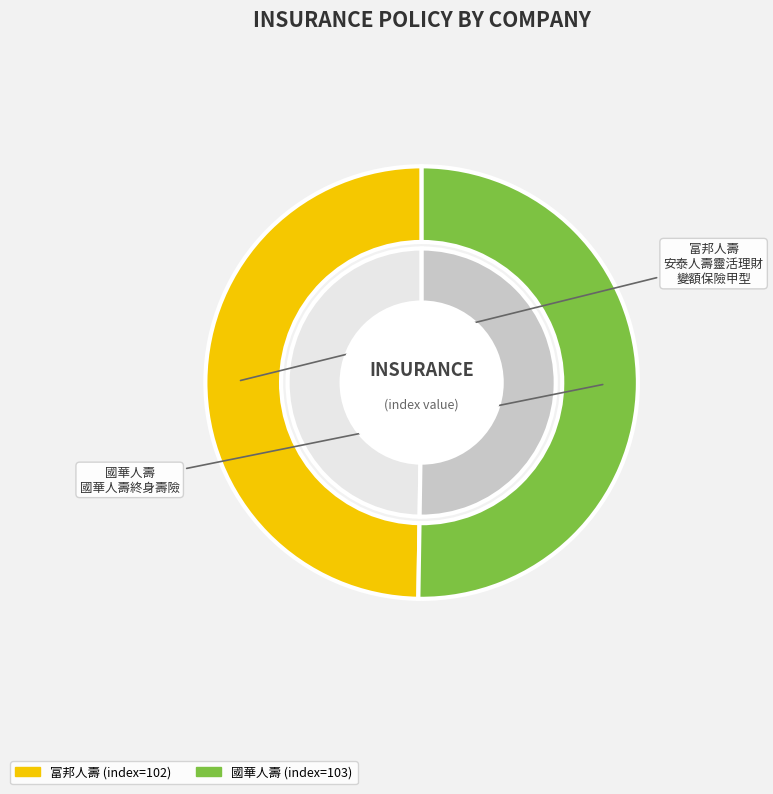

Is it true that 103 is 50% of the pie?

True